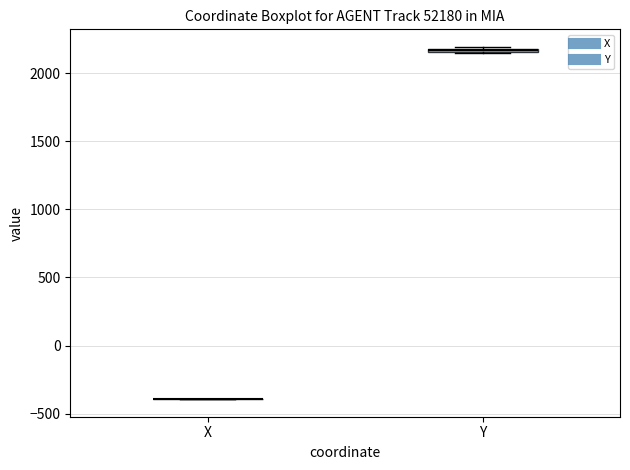

Where is the upper edge of the box for Y on the y-axis? The values are not printed on the chart, so give them approximately, as read against the axis.

2200